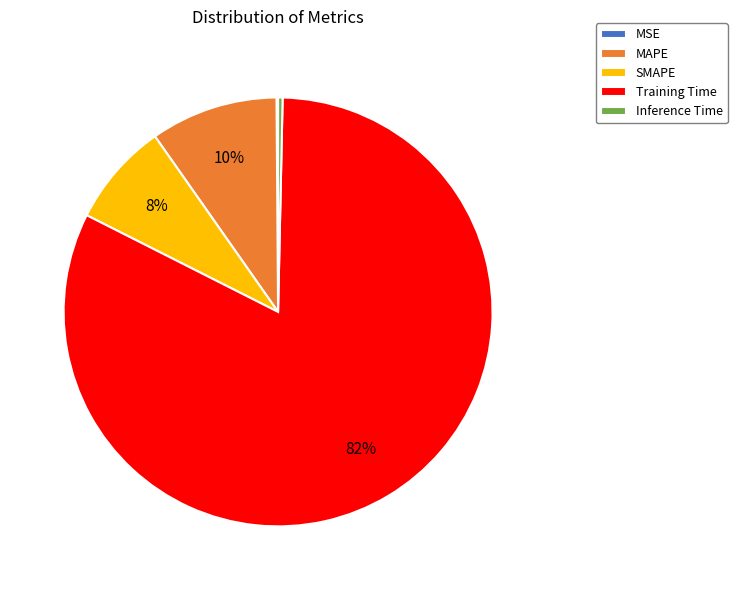

The Training Time slice represents 82% of the pie. True or false?

True